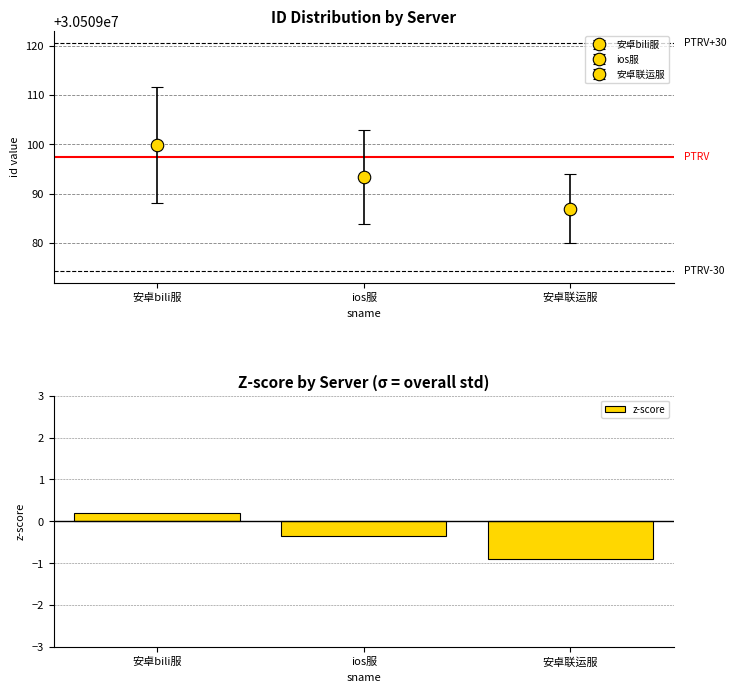

Reading left to right, extract all data points from this chart.

安卓bili服=0.2	ios服=-0.4	安卓联运服=-0.9